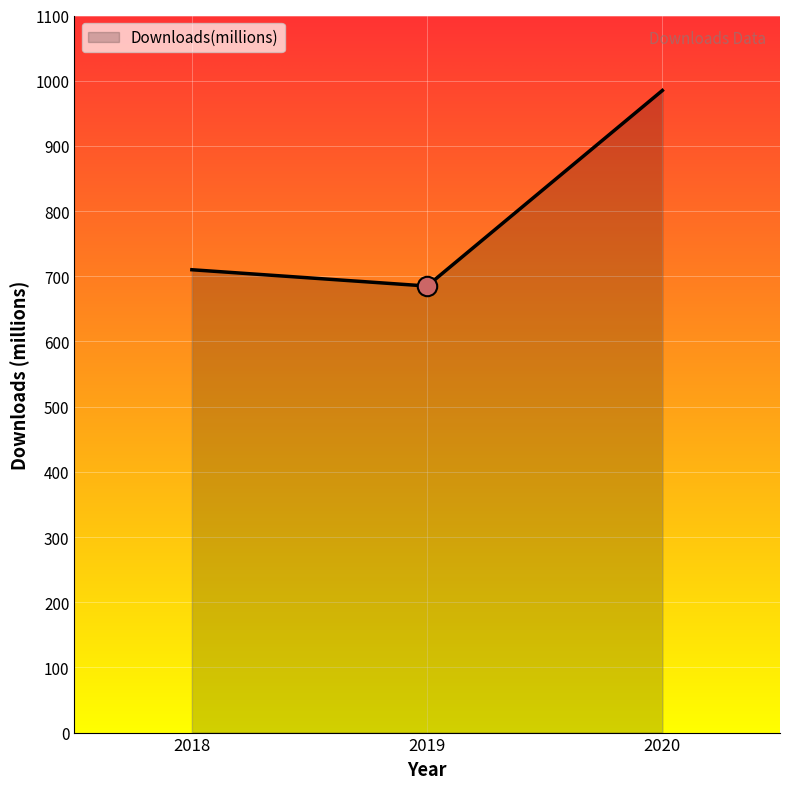

How many series are shown in this chart?

1